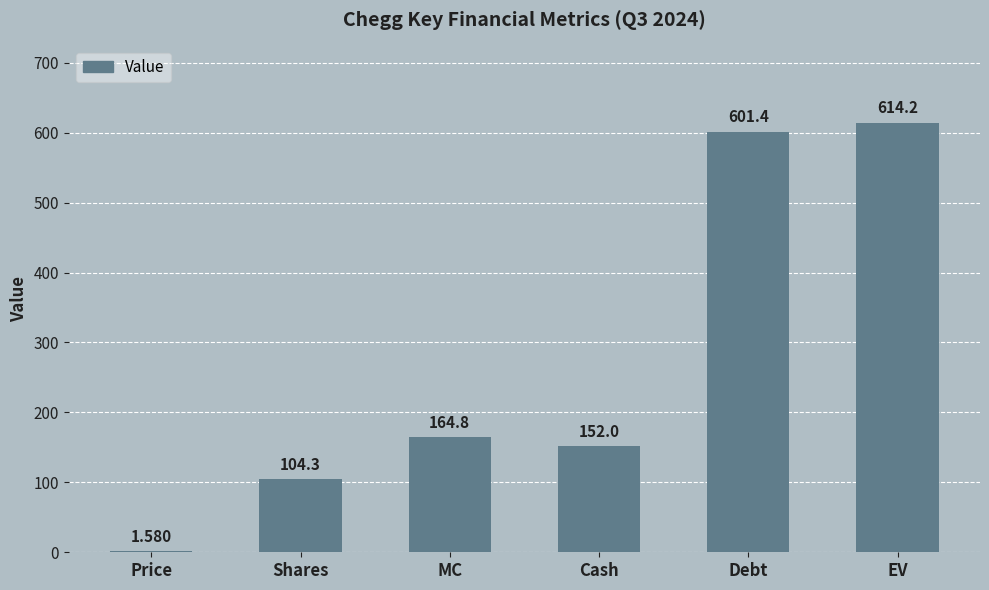

What is the sum of the values at EV and Shares?

718.5